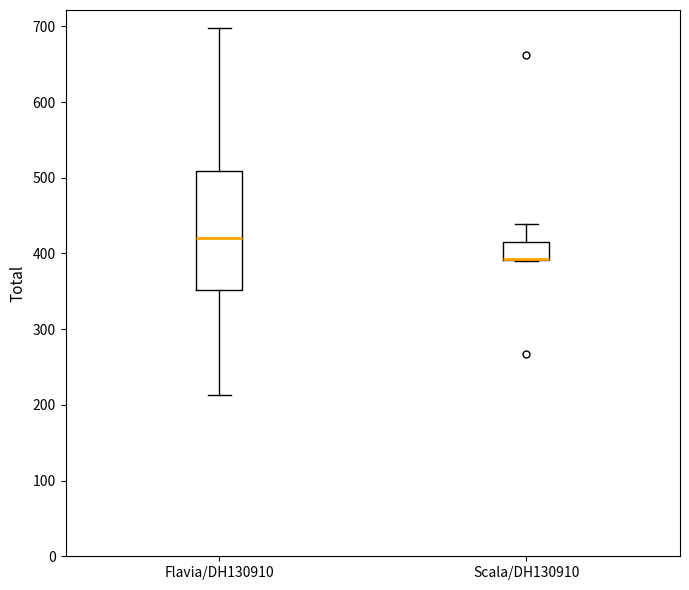

Where is the lower edge of the box for Flavia/DH130910 on the y-axis? The values are not printed on the chart, so give them approximately, as read against the axis.

350